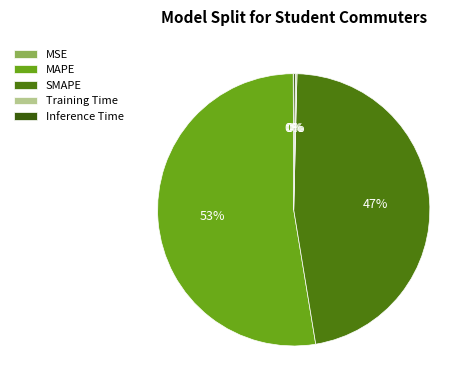

Which category has the smallest portion of the pie?

MSE